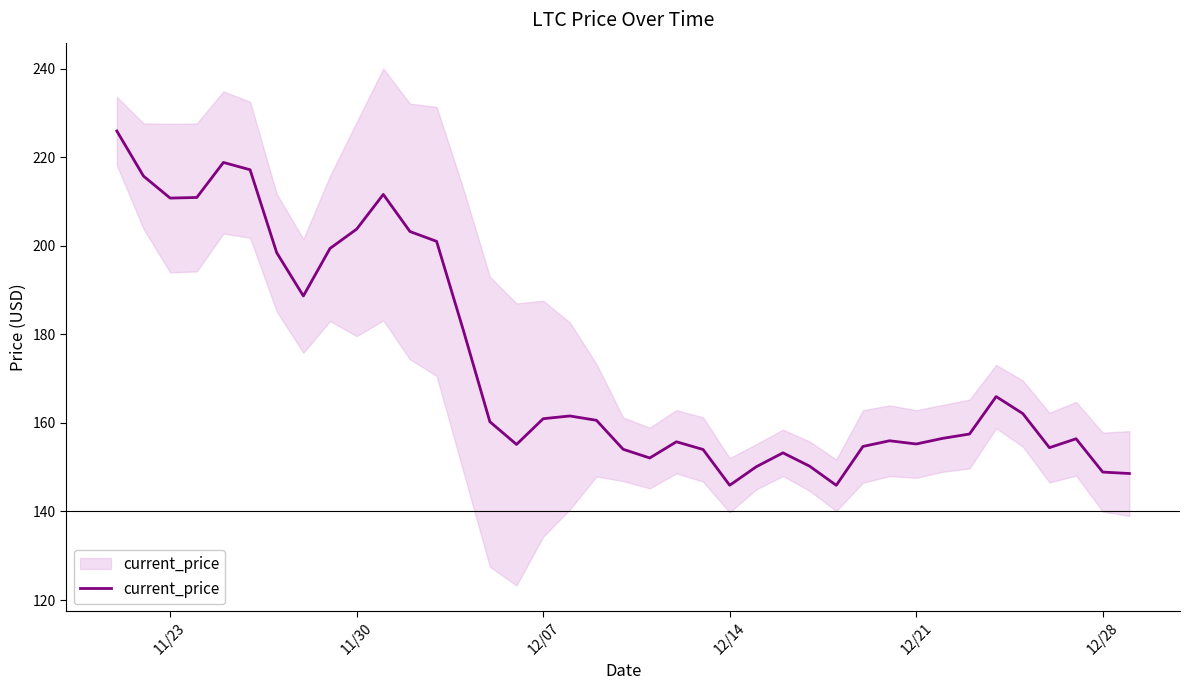

What is the value of the 8th point from the left?

188.7